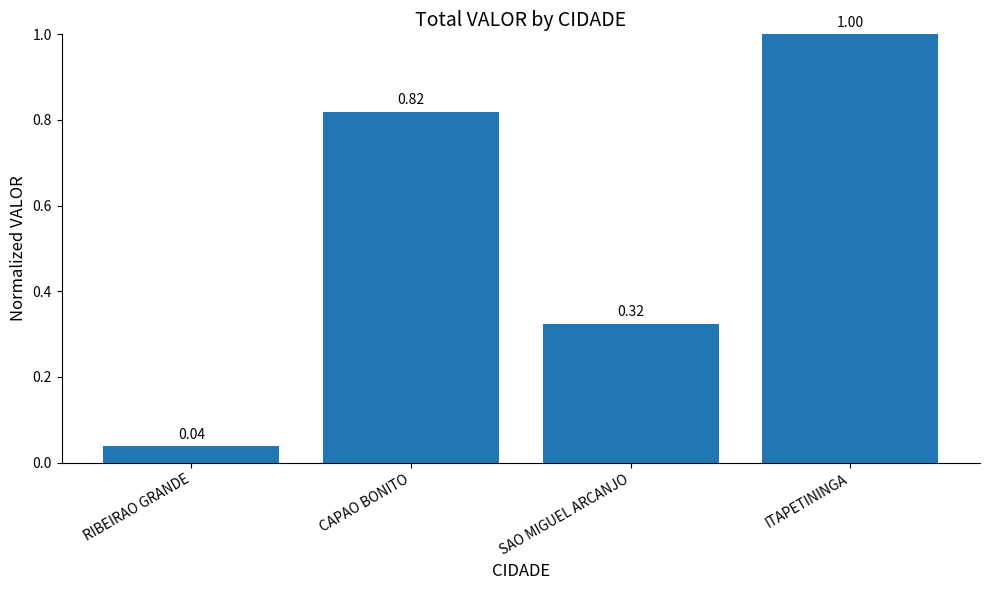

Rank the categories by value from lowest to highest.

RIBEIRAO GRANDE, SAO MIGUEL ARCANJO, CAPAO BONITO, ITAPETININGA